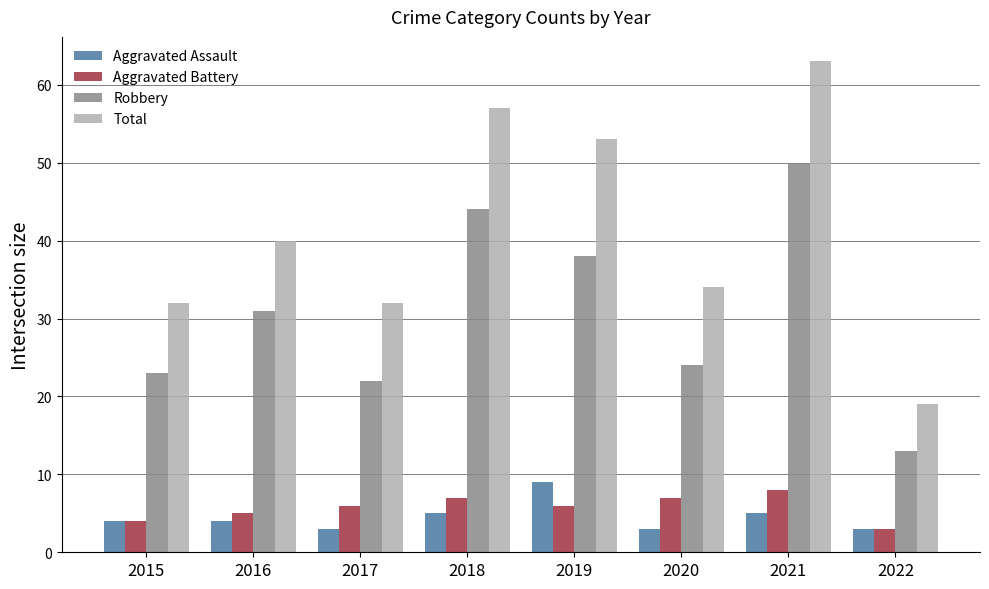

At which category is the sum across all series the highest?

2021